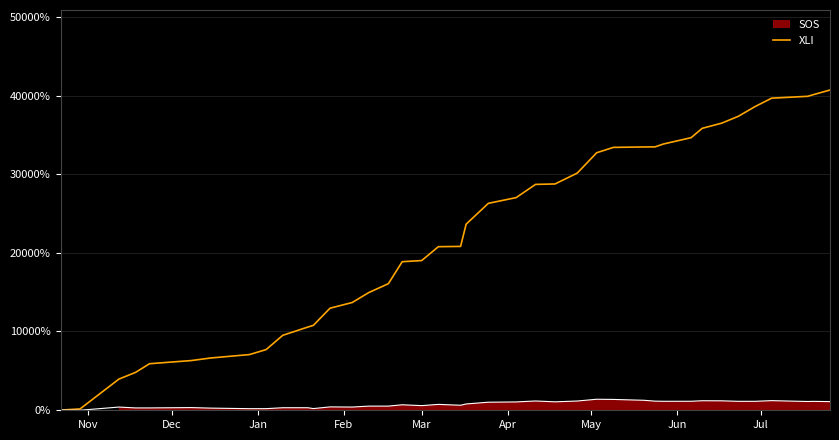

How many lines are shown in the chart?

1